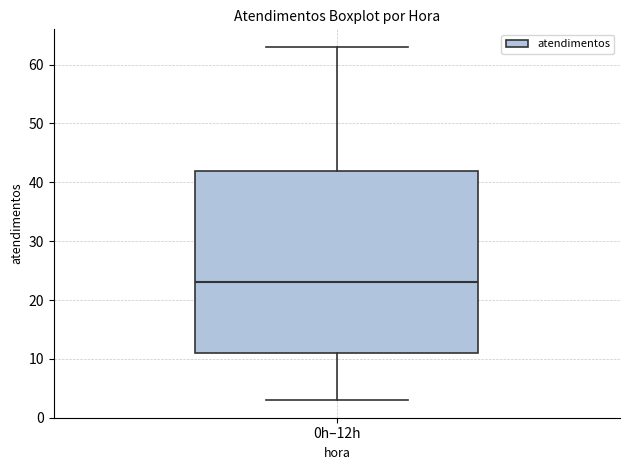

Where is the upper edge of the box for 0h–12h on the y-axis? The values are not printed on the chart, so give them approximately, as read against the axis.

42